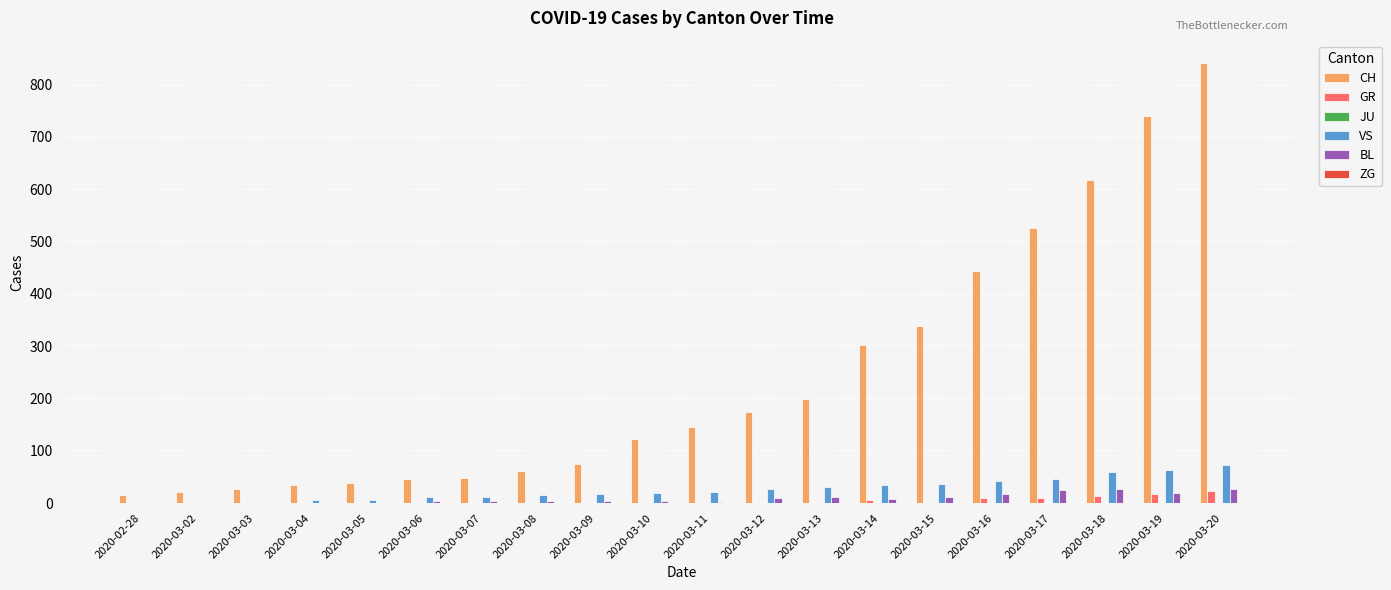

Which series has the largest total across all categories?

CH